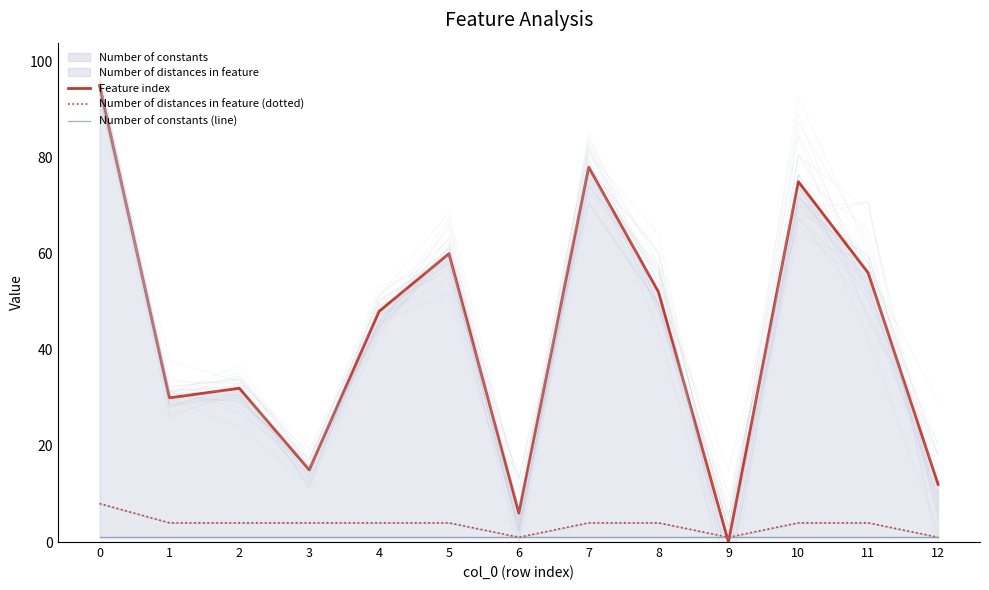

Does the chart display data point markers on the line(s)?

No